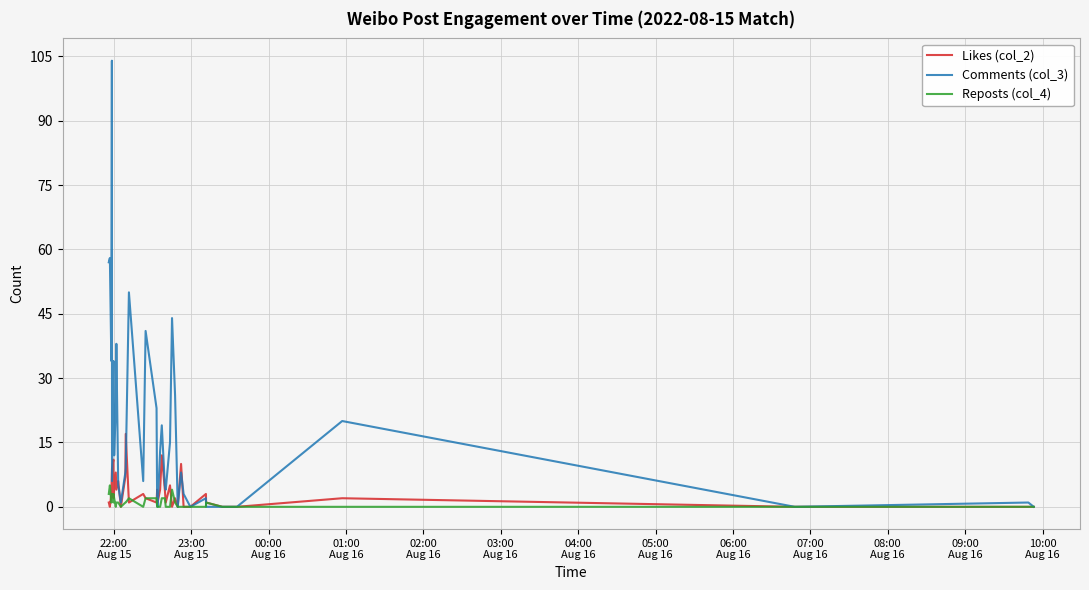

True or false: Comments (col_3) has more than 2 points higher than both neighbors.

True